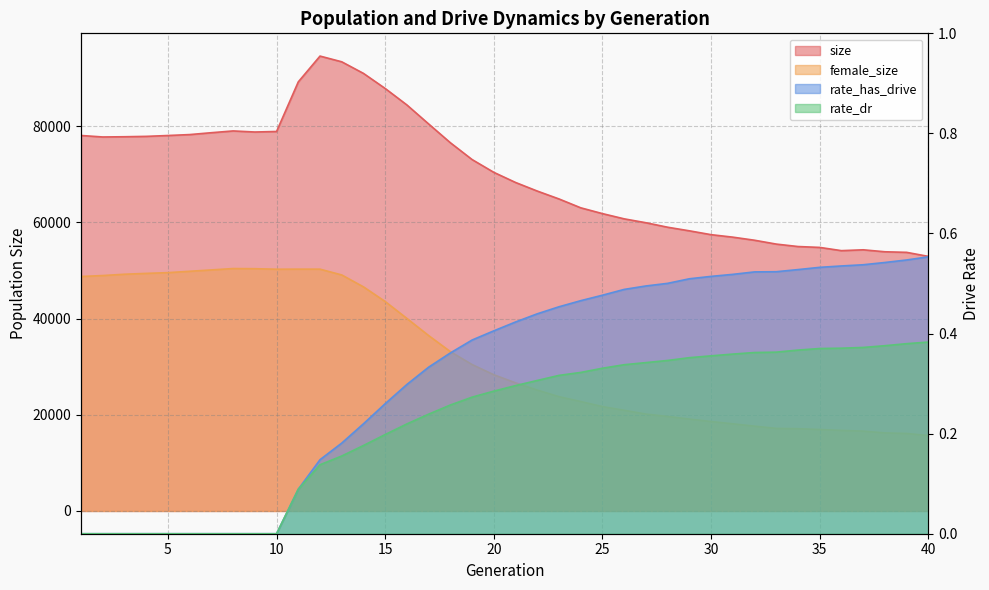

What is the sum of all female_size values?

1291709.0